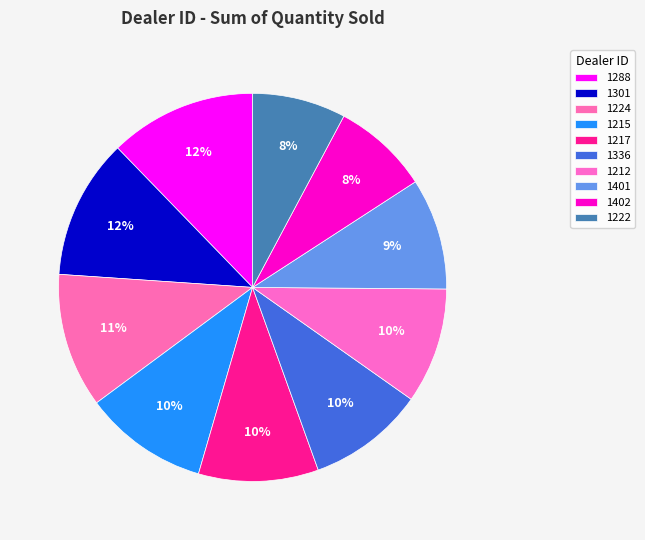

How many segments does this pie chart have?

10